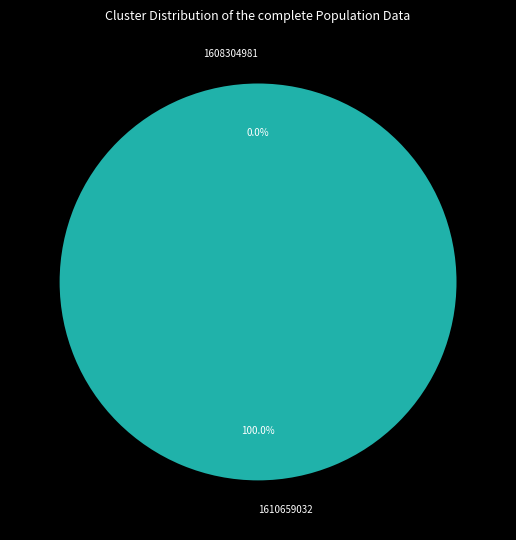

Is it true that 1608304981 is 0% of the pie?

True